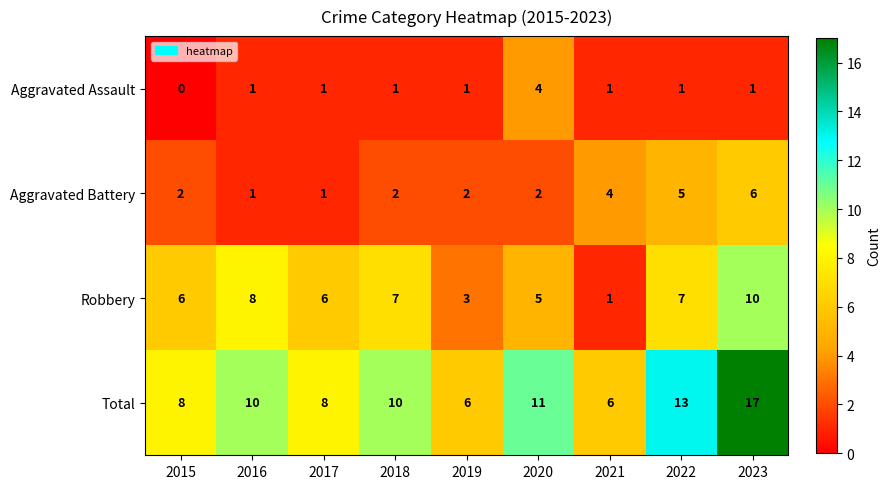

The Total series shows 13 at 2022. True or false?

True